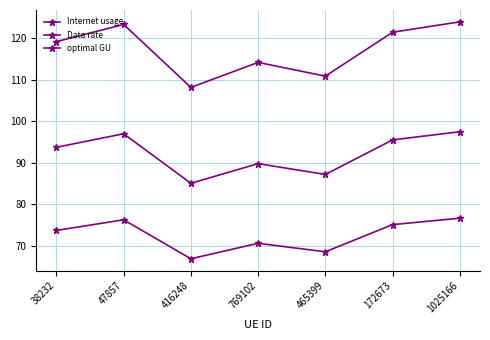

What is the difference between the maximum and minimum values in the Data rate series?

9.8